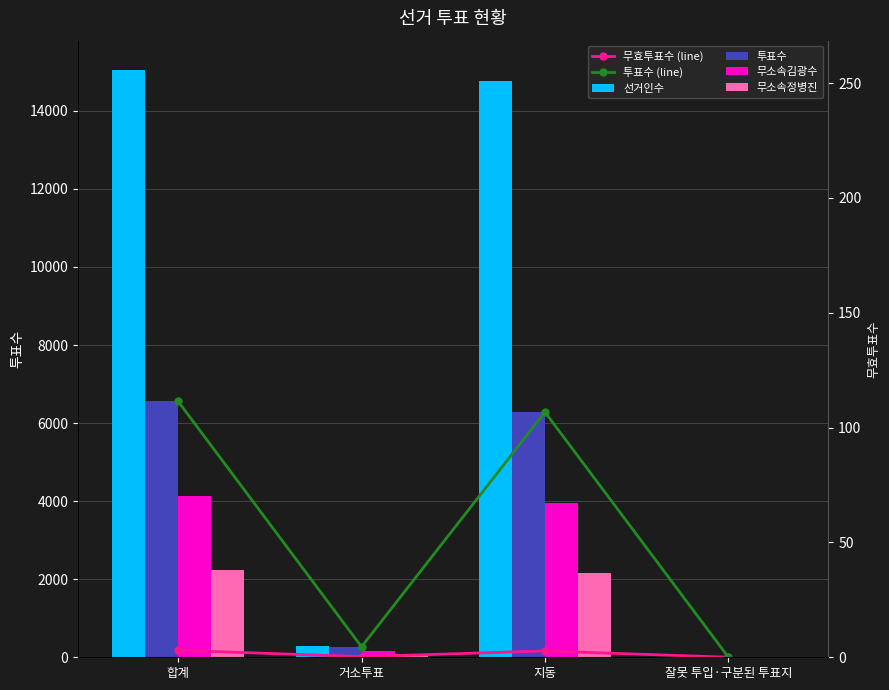

Which series has the largest total across all categories?

선거인수